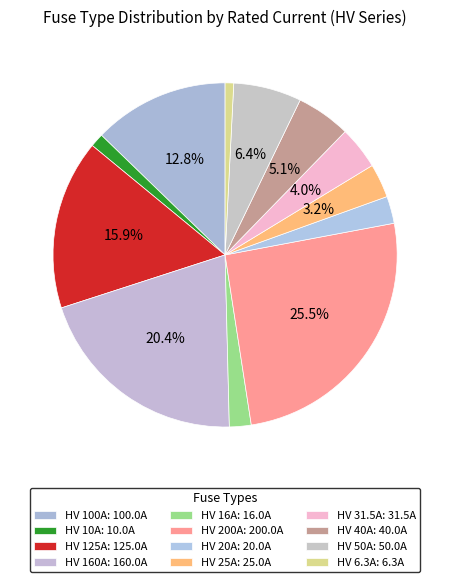

Count the number of slices in the pie.

12